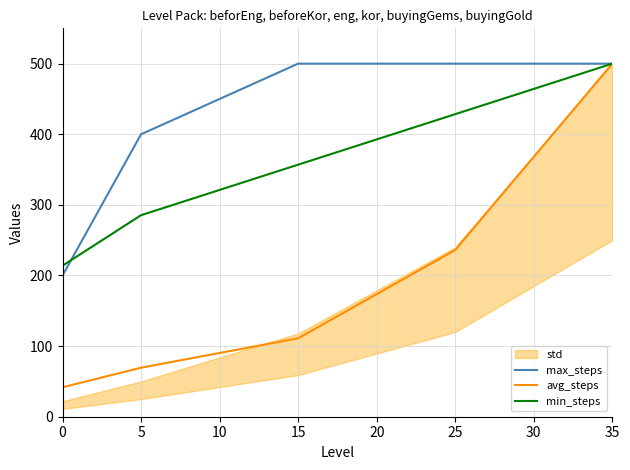

Which series has the largest total across all categories?

max_steps